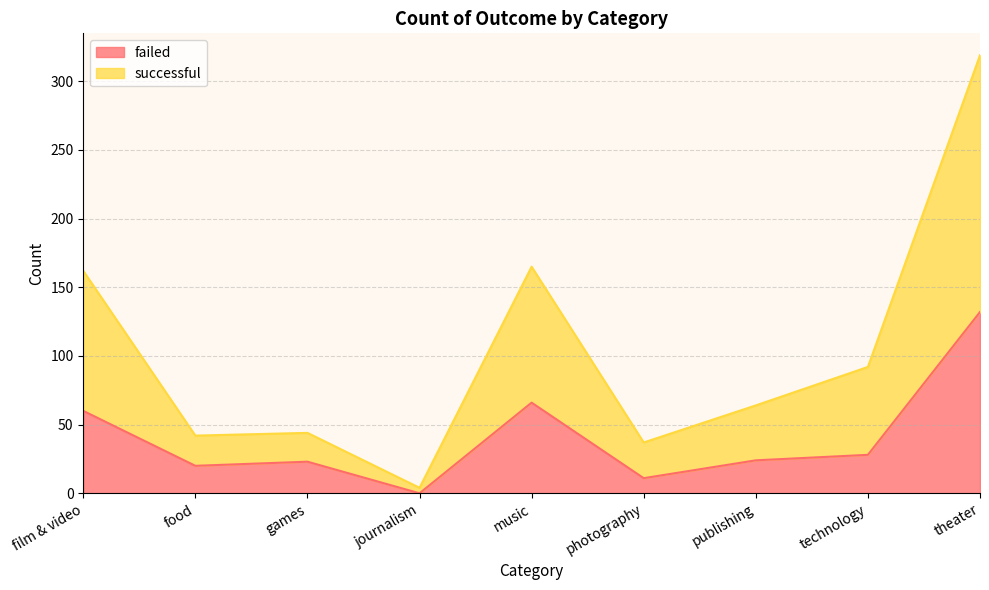

At which label is successful closest to 161?

film & video